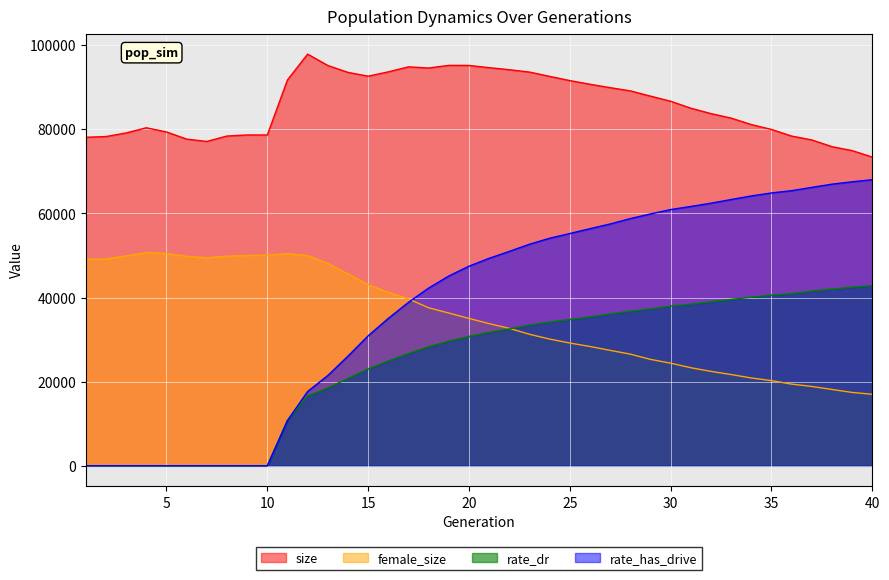

At which category does the chart reach its minimum across all series?

1